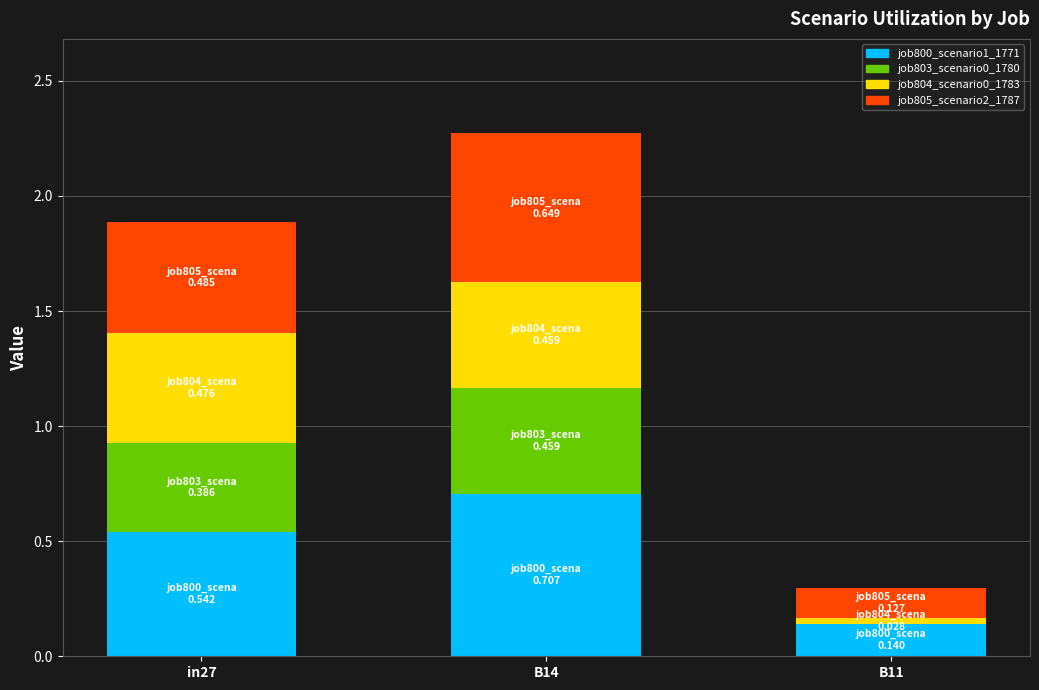

Which category has the highest value in the job800_scenario1_1771 series?

B14